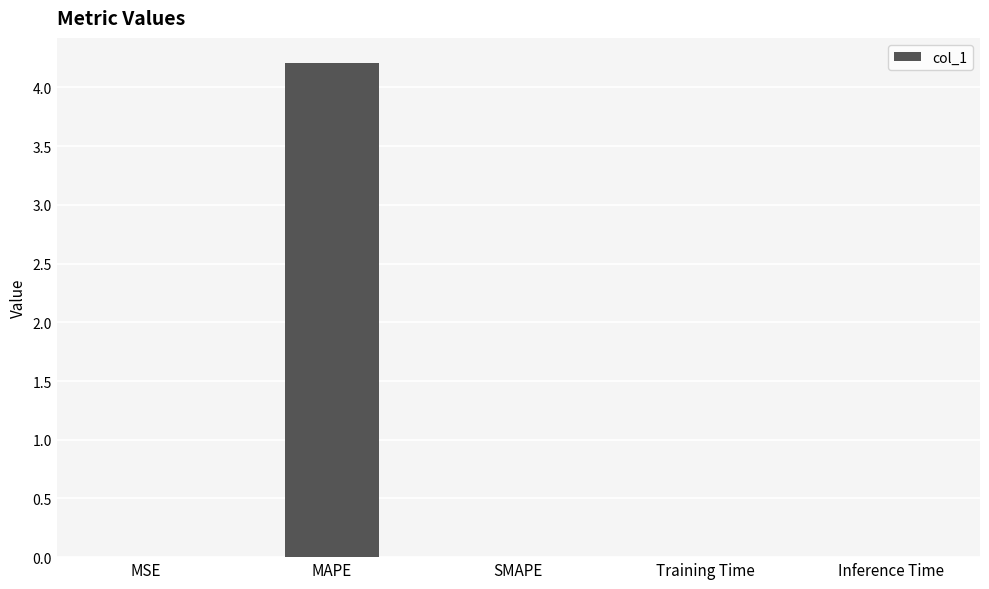

Is it true that the value at Inference Time is 0.0?

True